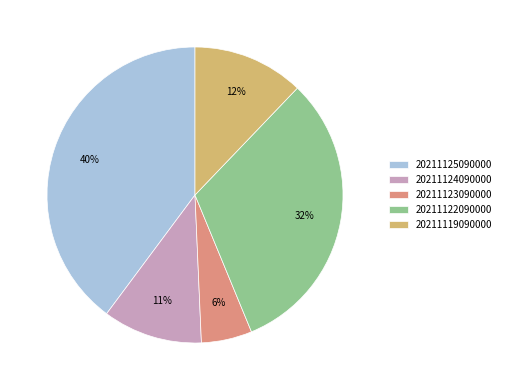

Which category has the smallest portion of the pie?

20211123090000